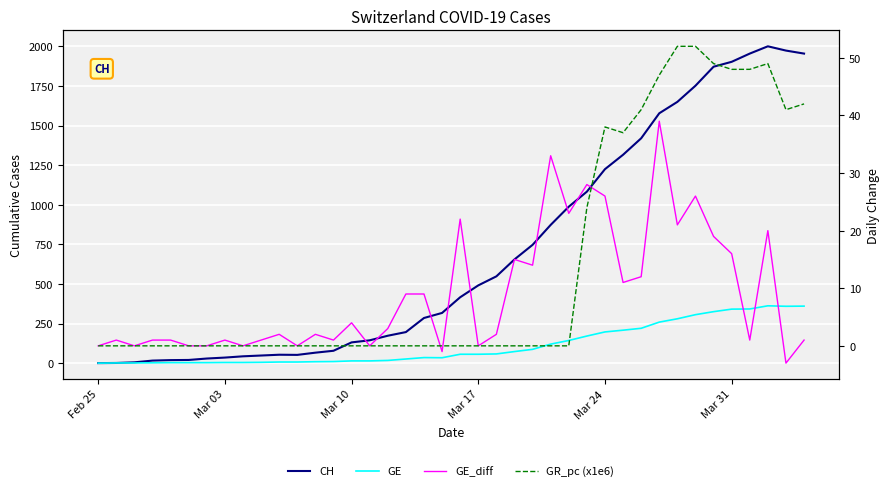

Reading right to left, list all the values displayed in this chart.

CH: 1955	1974	2001	1955	1903	1872	1752	1650	1578	1420	1316	1225	1083	988	873	747	655	548	491	416	317	285	196	173	144	131	78	66	52	53	48	43	35	29	20	19	16	5	1	0
GE: 360	359	362	342	341	325	306	280	259	220	208	197	171	143	120	87	73	58	56	56	34	35	26	17	14	14	10	9	7	7	5	4	4	3	3	3	2	1	1	0
GE_diff: 1	-3	20	1	16	19	26	21	39	12	11	26	28	23	33	14	15	2	0	22	-1	9	9	3	0	4	1	2	0	2	1	0	1	0	0	1	1	0	1	0
GR_pc (x1e6): 42	41	49	48	48	49	52	52	47	41	37	38	24	0	0	0	0	0	0	0	0	0	0	0	0	0	0	0	0	0	0	0	0	0	0	0	0	0	0	0